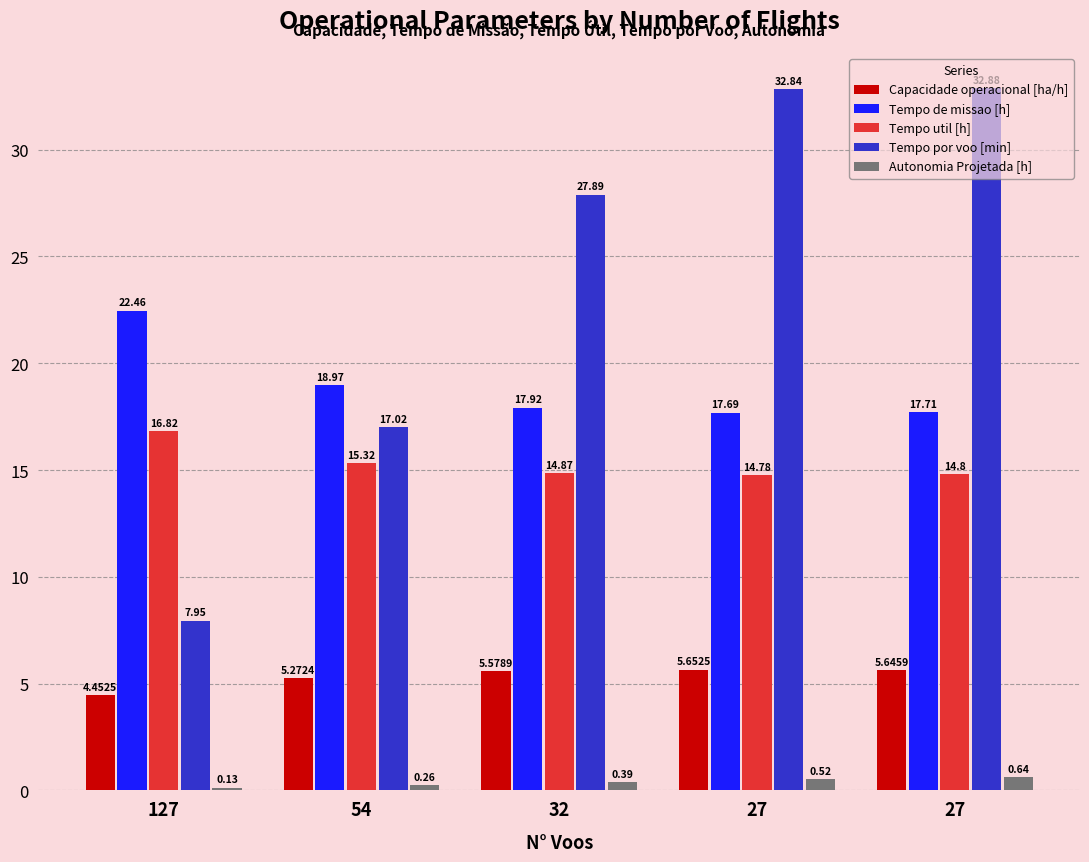

How many bars are there in total?

25